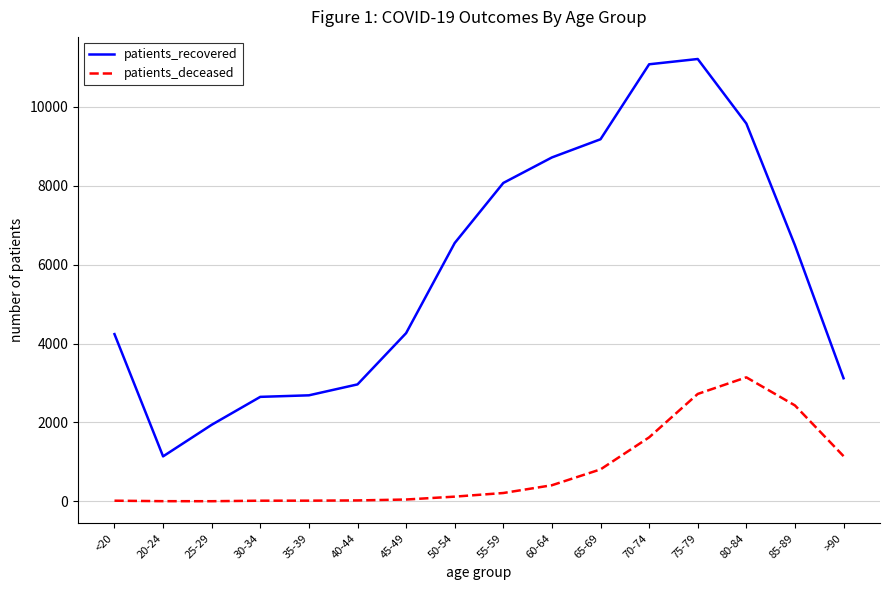

Which series has the largest total across all categories?

patients_recovered